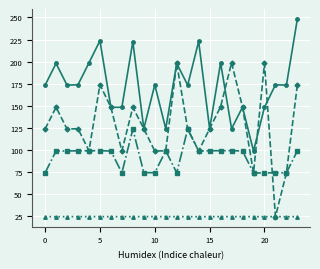

What is the greatest value displayed?

248.4